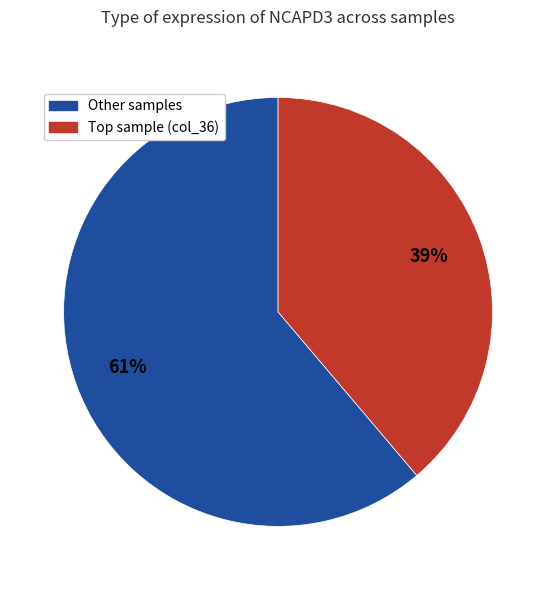

To the nearest percent, what is the difference between the largest and smallest slice percentages?

22%